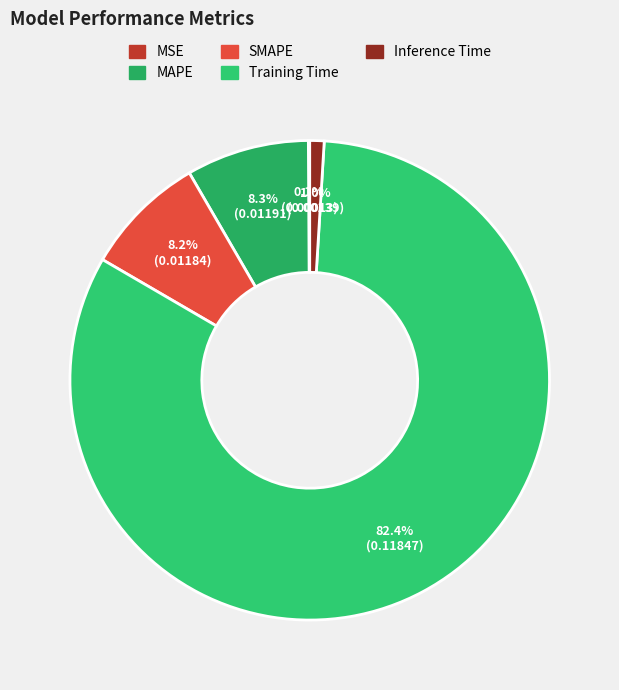

To the nearest percent, what portion does Training Time represent?

82%